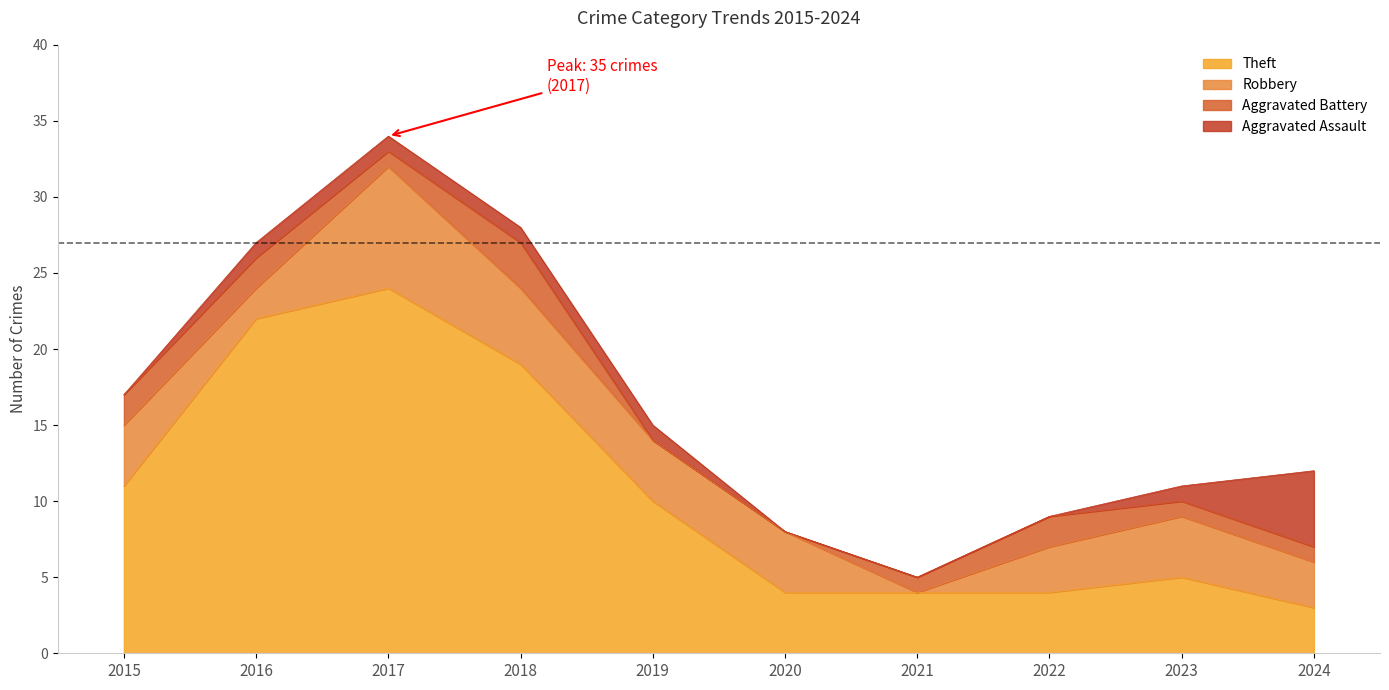

At which label does Aggravated Battery reach its peak?

2018